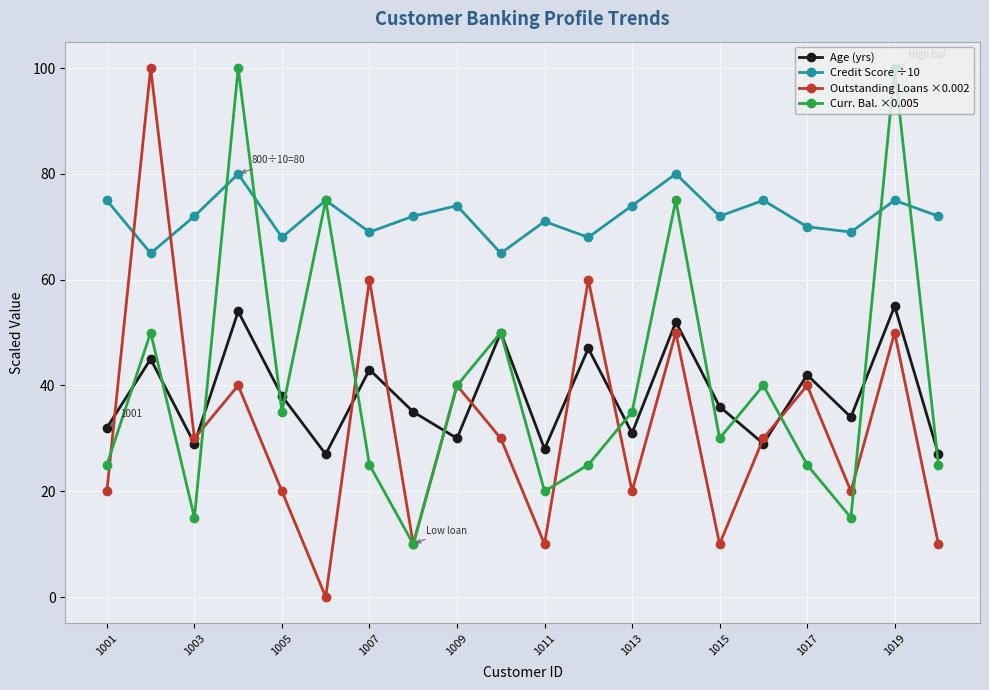

Reading left to right, extract all data points from this chart.

Age (yrs): 32	45	29	54	38	27	43	35	30	50	28	47	31	52	36	29	42	34	55	27
Credit Score ÷10: 75	65	72	80	68	75	69	72	74	65	71	68	74	80	72	75	70	69	75	72
Outstanding Loans ×0.002: 20	100	30	40	20	0	60	10	40	30	10	60	20	50	10	30	40	20	50	10
Curr. Bal. ×0.005: 25	50	15	100	35	75	25	10	40	50	20	25	35	75	30	40	25	15	100	25